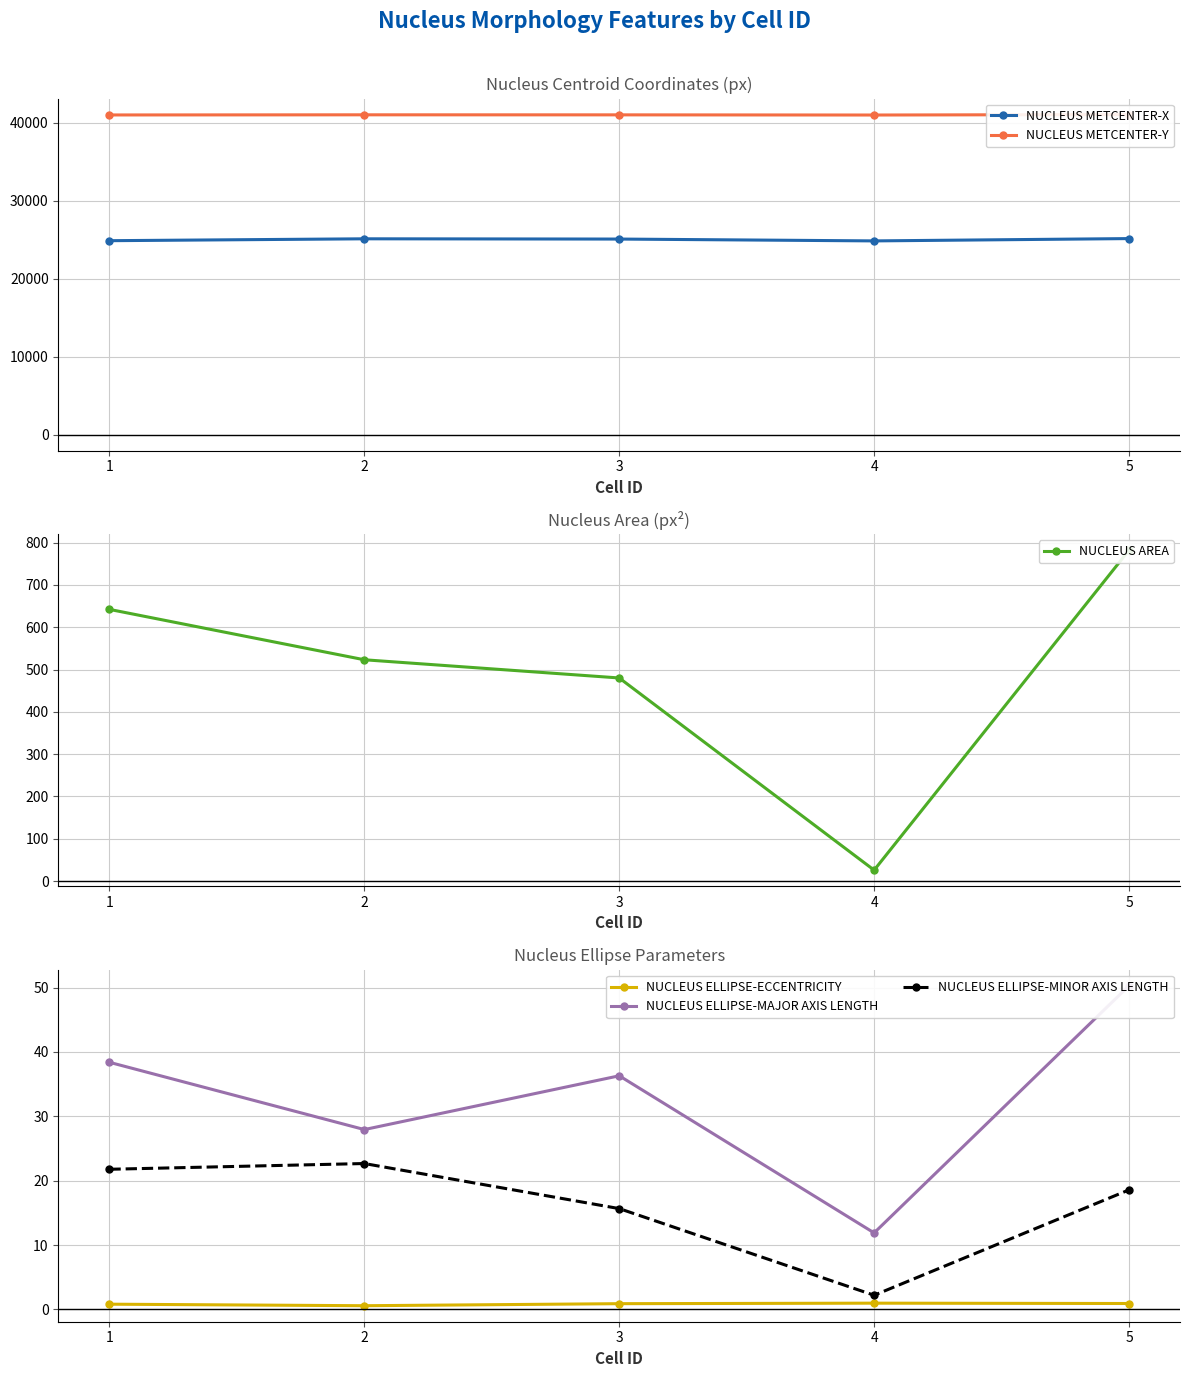

What is the value of the NUCLEUS ELLIPSE-MINOR AXIS LENGTH point at the 3rd from the left?

15.7